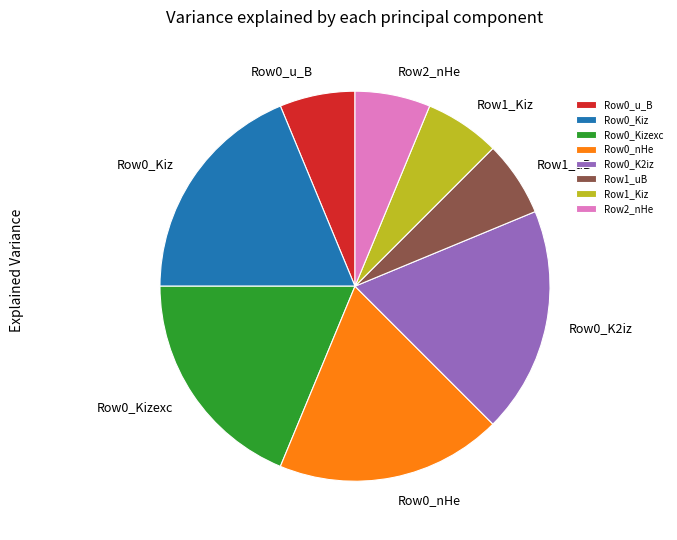

Is it true that Row0_Kizexc is 29% of the pie?

False